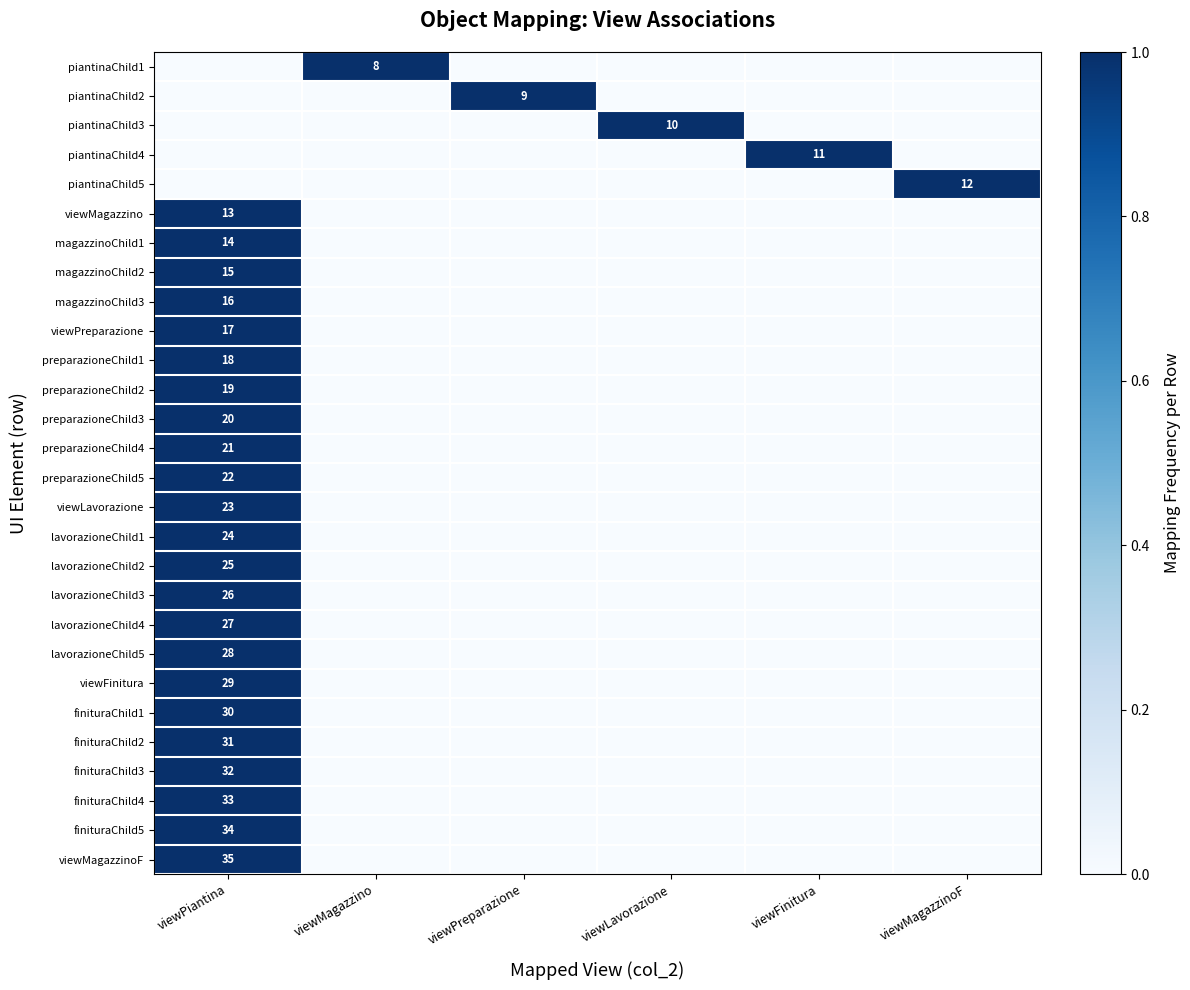

The value of finituraChild1 at viewPiantina is 30. True or false?

True